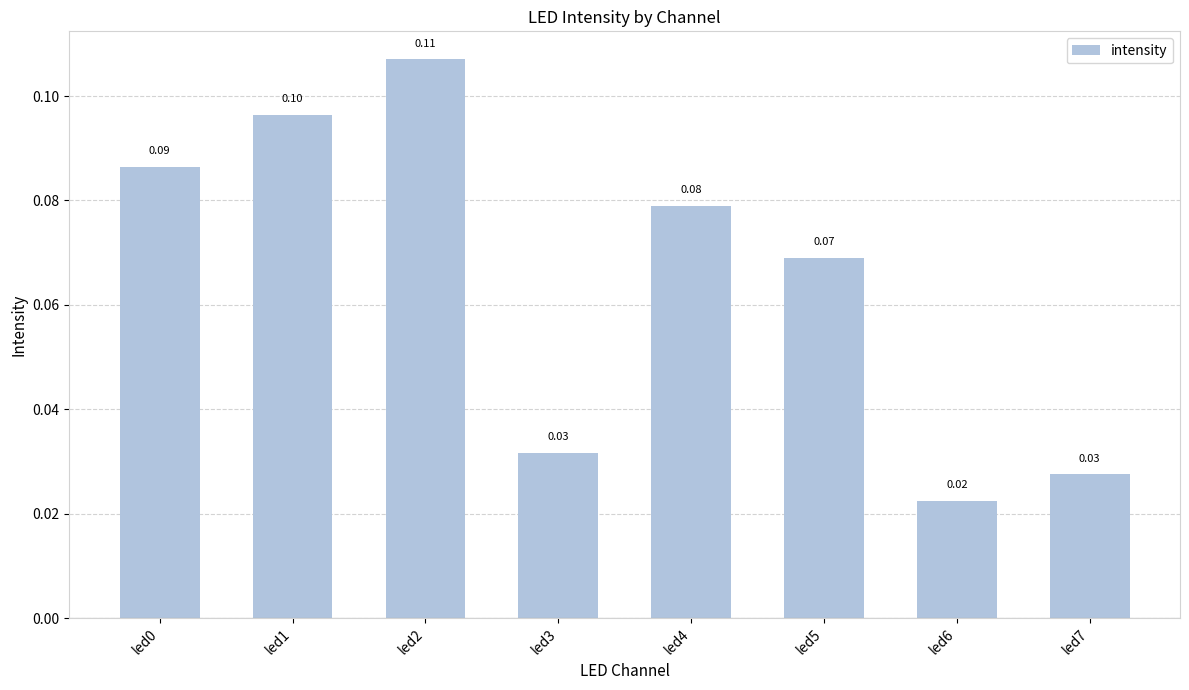

Which has a higher value, led2 or led5?

led2